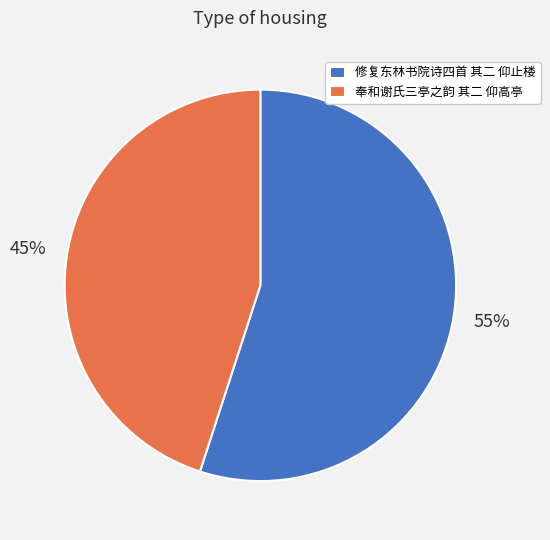

Between 修复东林书院诗四首 其二 仰止楼 and 奉和谢氏三亭之韵 其二 仰高亭, which is larger?

修复东林书院诗四首 其二 仰止楼